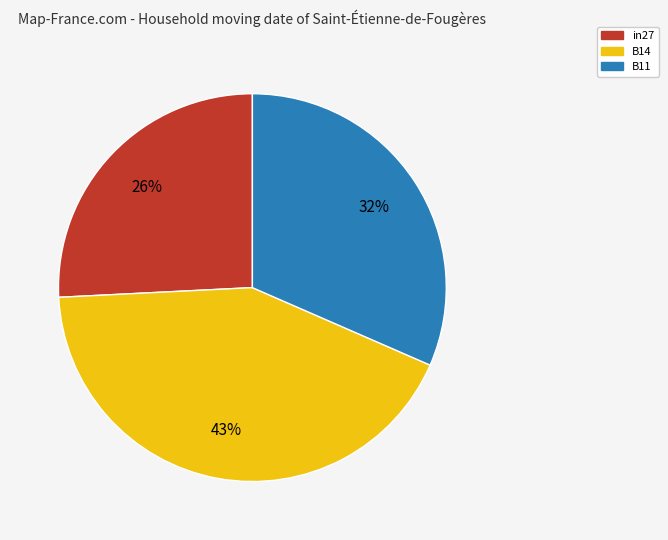

Count the number of slices in the pie.

3